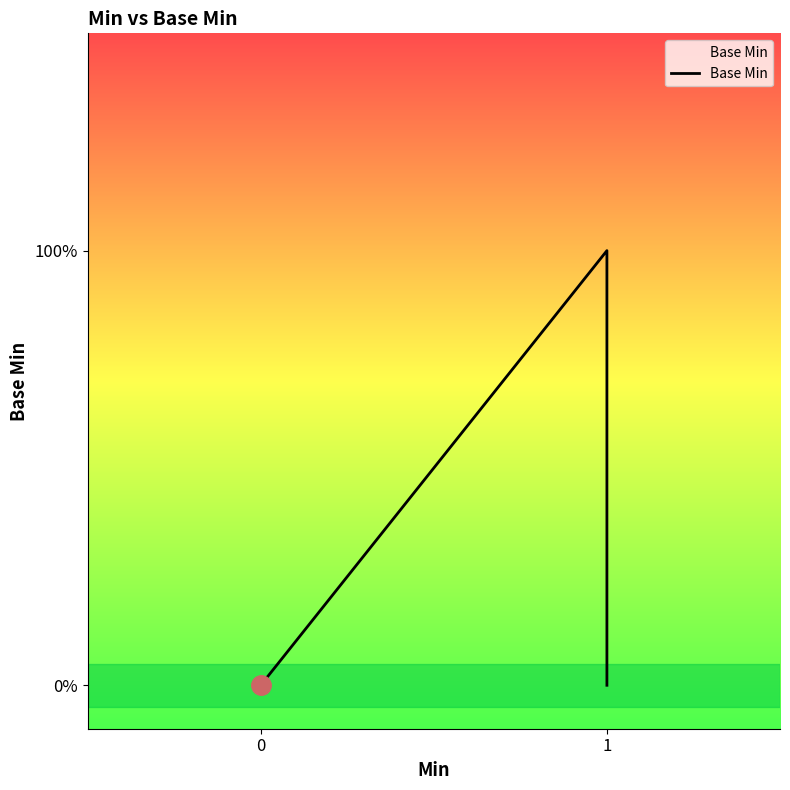

What is the sum of all values?

1